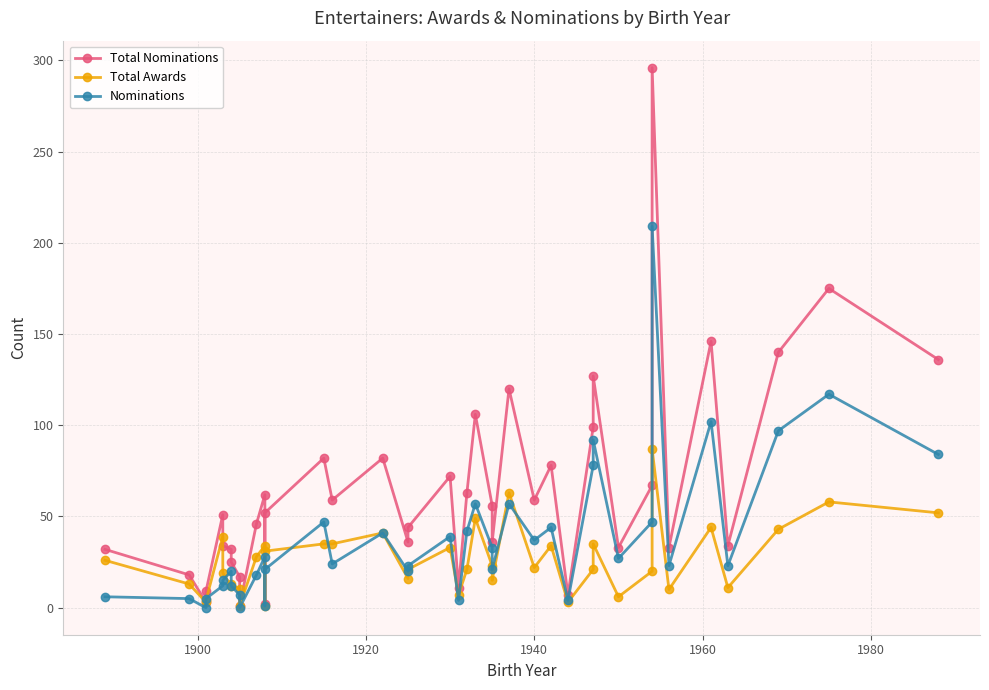

Which series has the widest spread of values?

Total Nominations